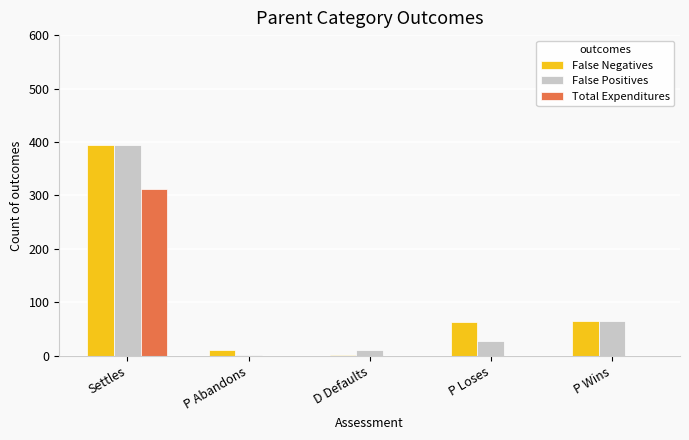

The False Positives series shows 20.6 at P Wins. True or false?

False